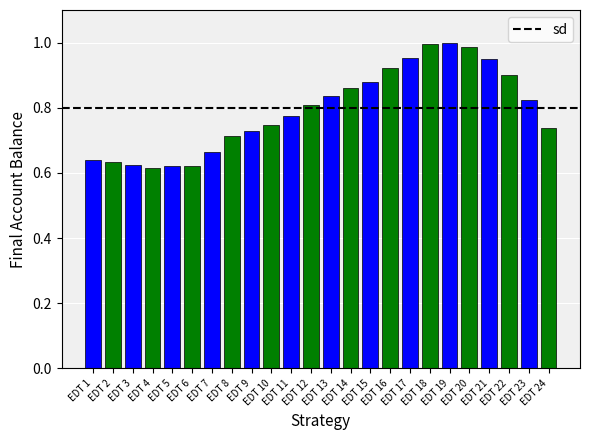

What is the sum of all values?

19.0